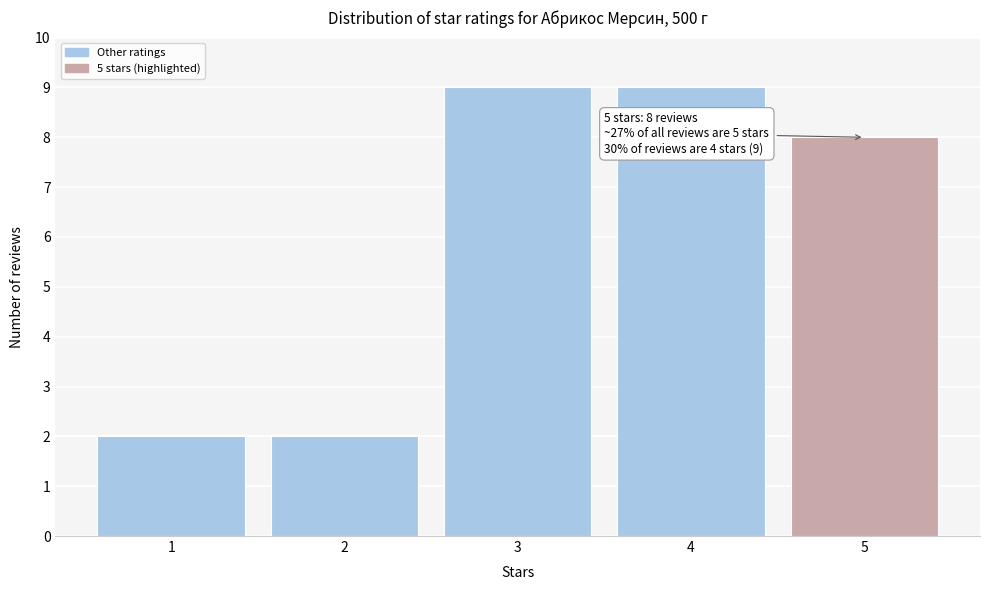

Reading left to right, transcribe all the data shown in this chart.

2	2	9	9	8